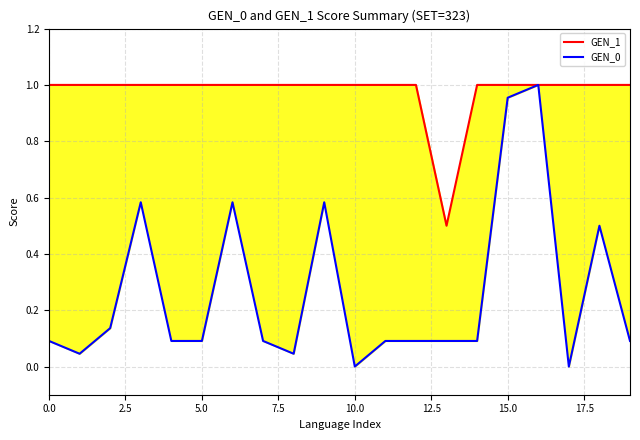

What is the sum of the GEN_0 values at 10 and 18?

0.5